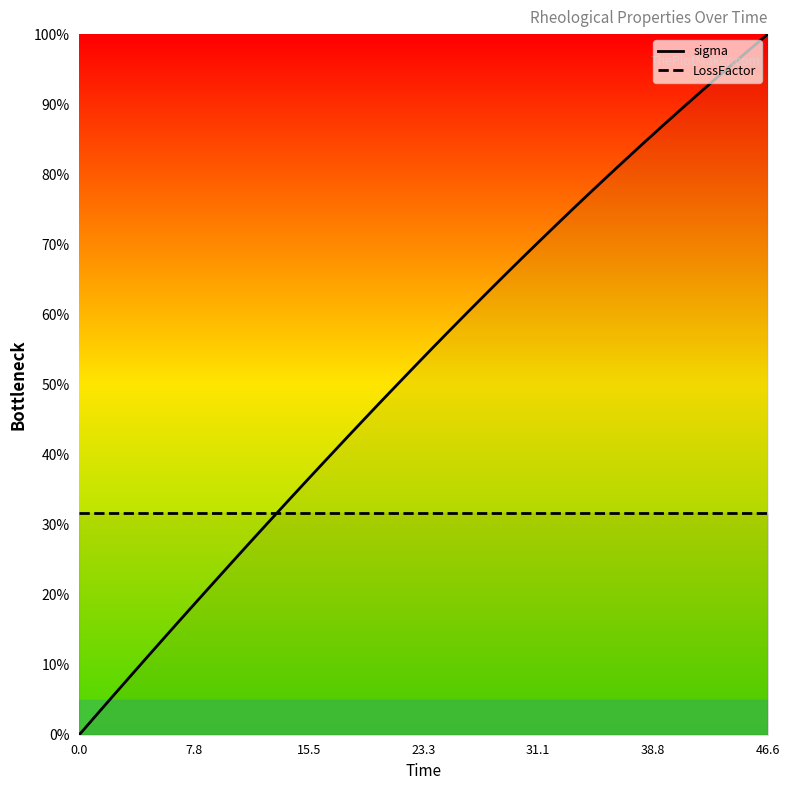

What is the sum of all sigma values?

2100.4